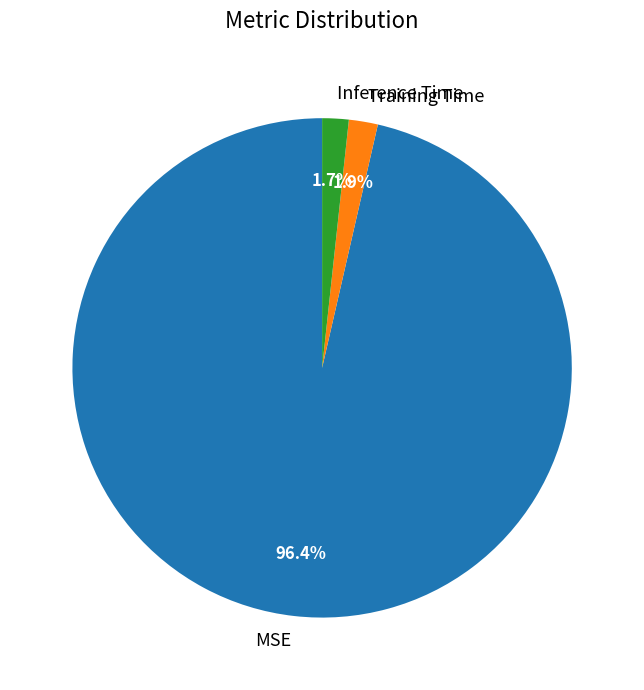

To the nearest percent, what is the combined percentage of MSE and Inference Time?

98%